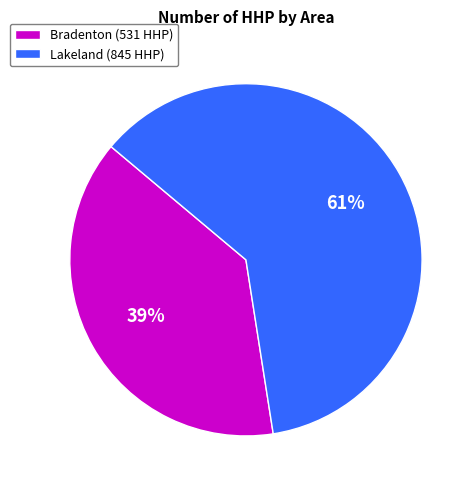

Is there any slice that represents more than half of the pie?

Yes